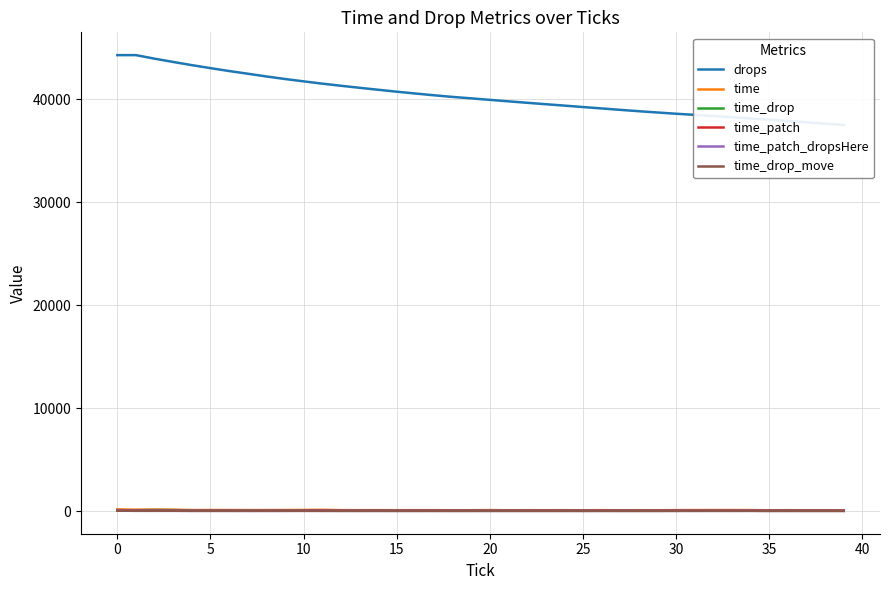

True or false: time_drop_move has more than 0 points higher than both neighbors.

True